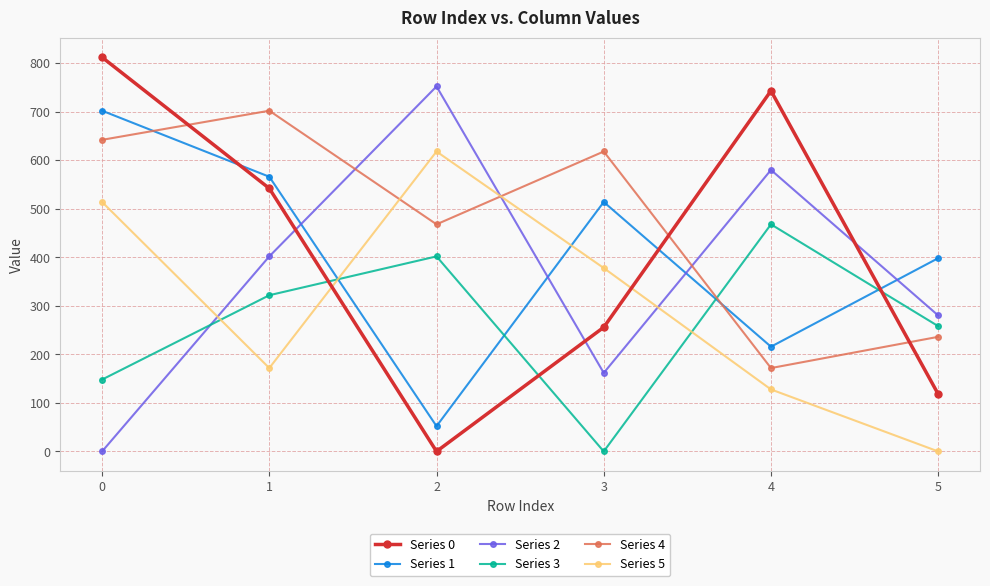

What is the difference between the second highest and second lowest values in the Series 2 series?

418.0